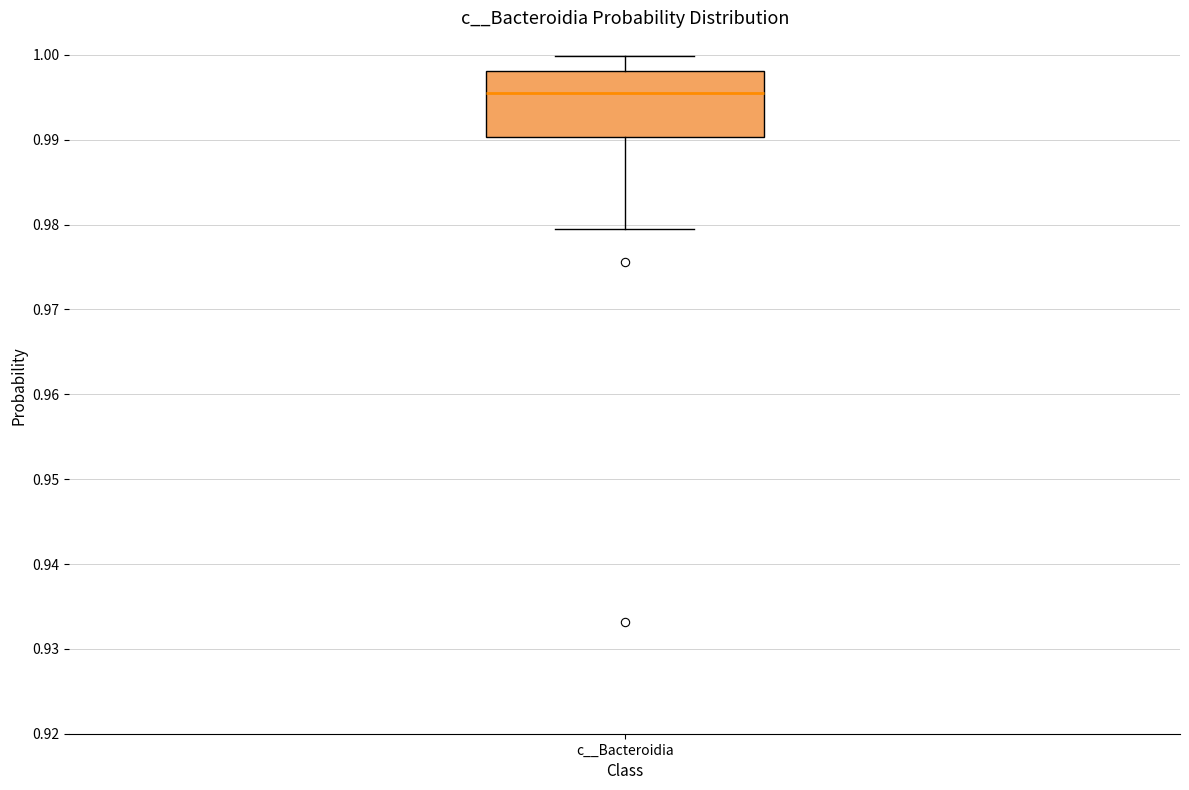

Read this box plot against the y-axis: the position of the median line, the range covered by the box, and the ends of both whiskers. The values are not printed on the chart, so give them approximately, as read against the axis.

median 0.996, box 0.990 to 0.998, whiskers 0.979 to 1.000